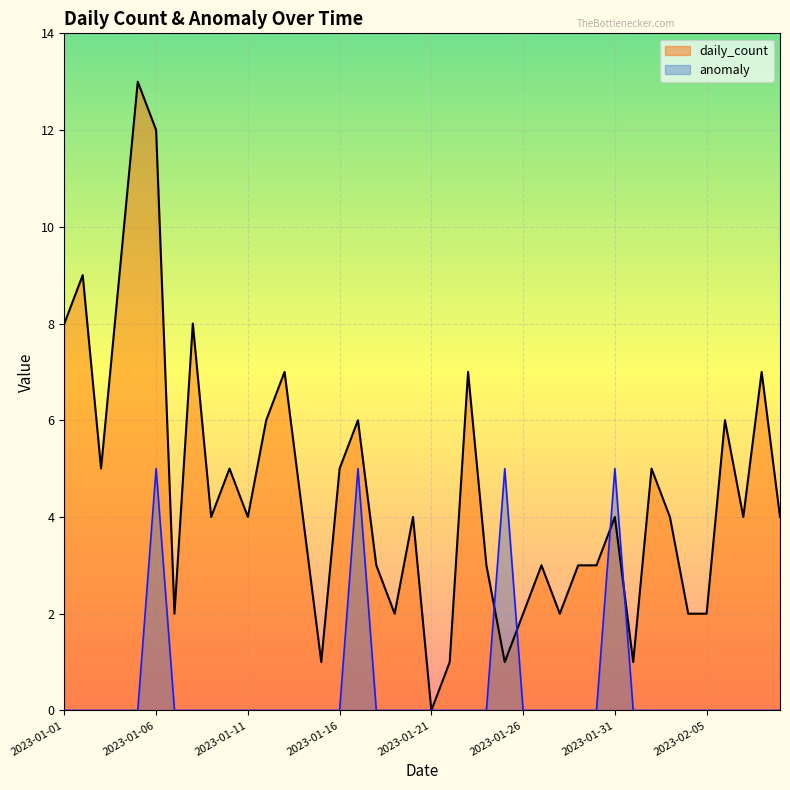

The value of daily_count at 2023-01-23 is 7. True or false?

True